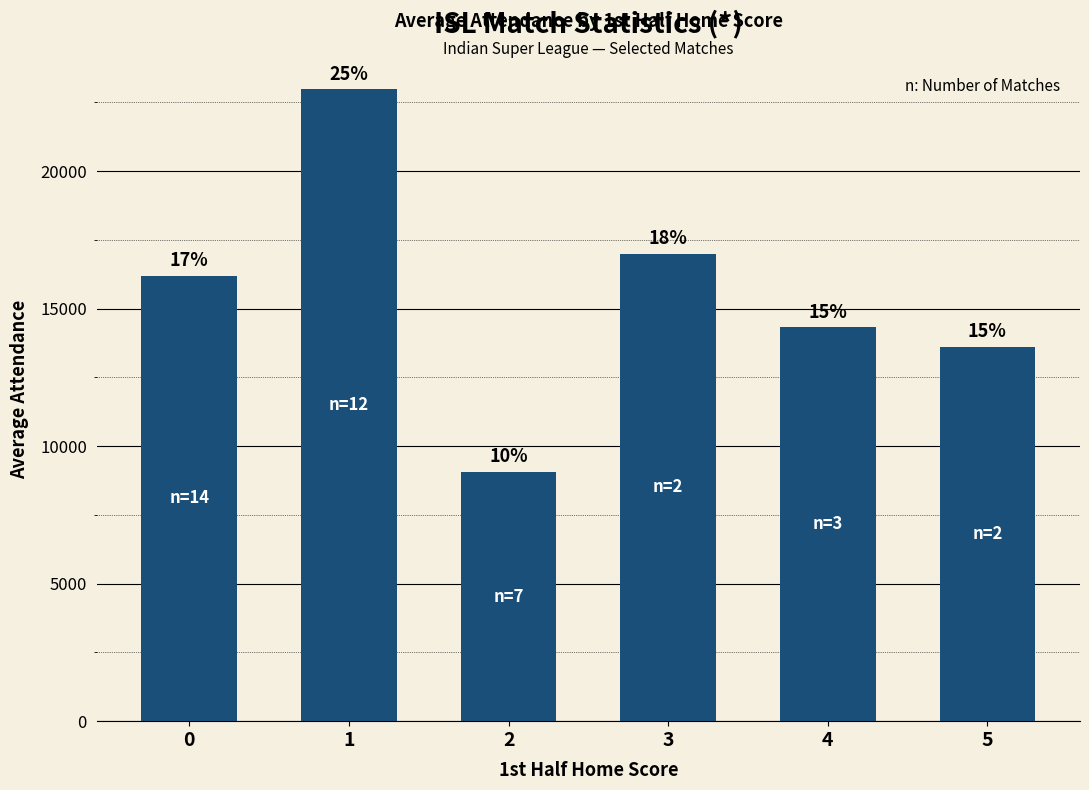

Does the chart contain any negative values?

No